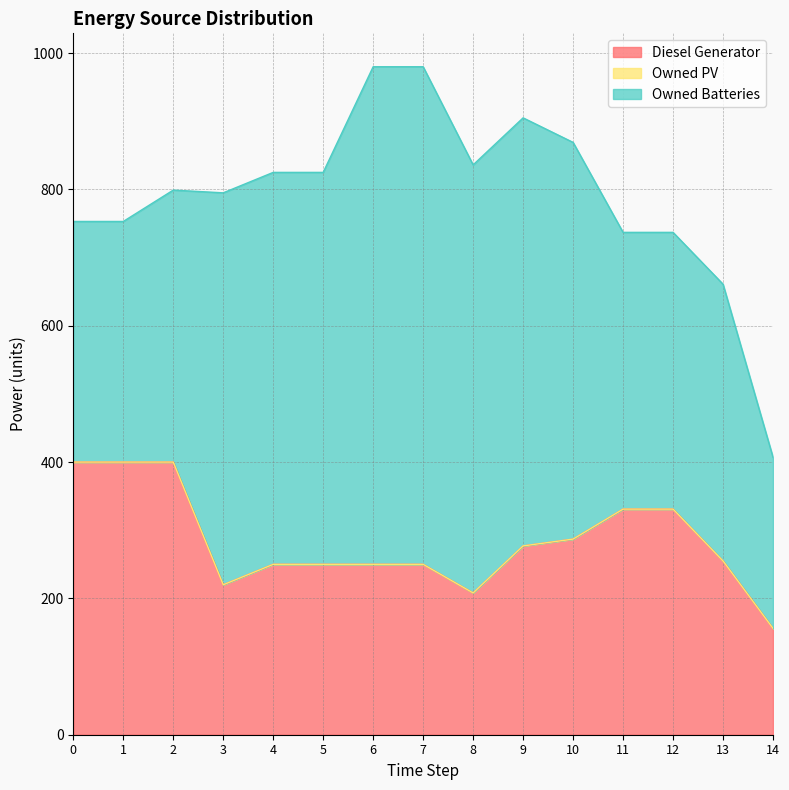

What is the difference between the highest and lowest values at 10?

582